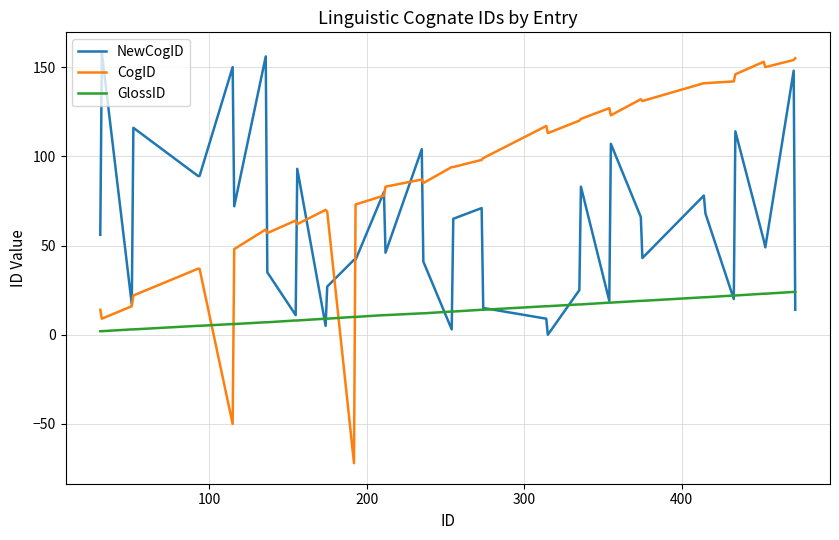

What is the greatest value displayed?

158